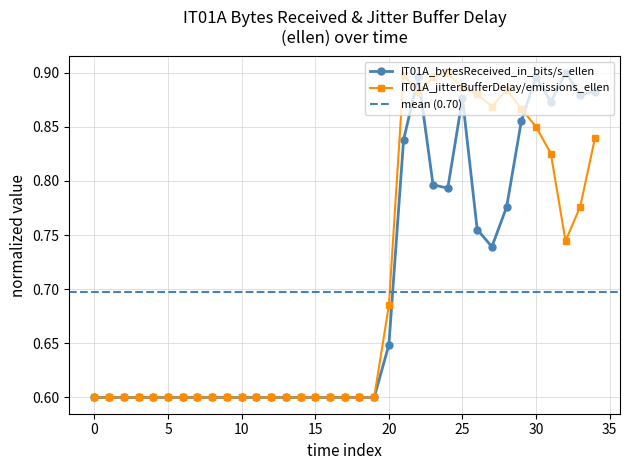

How many IT01A_bytesReceived_in_bits/s_ellen values are between 0 and 1?

35